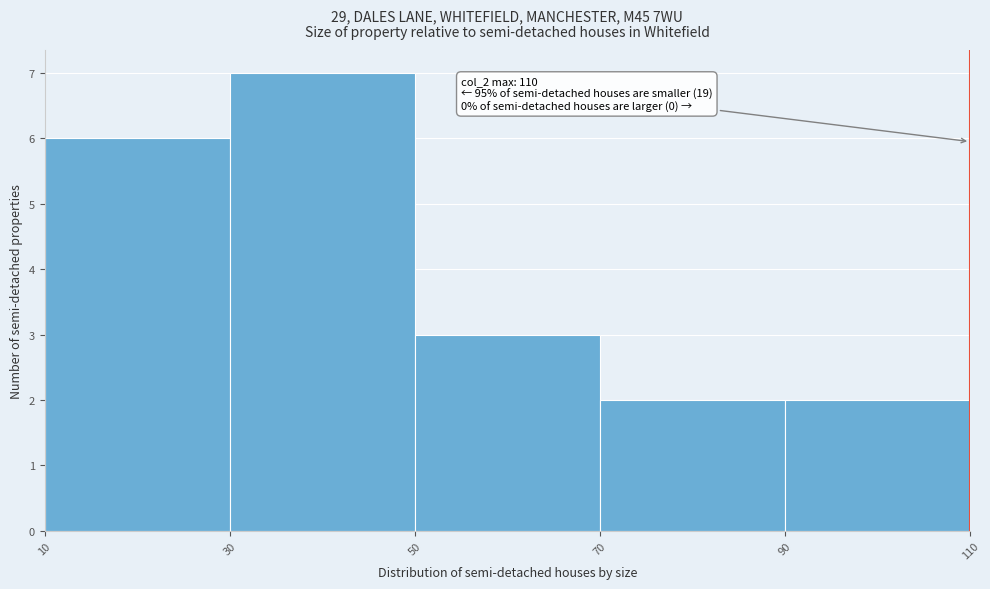

Which range on the x-axis has the tallest bar?

30 to 50